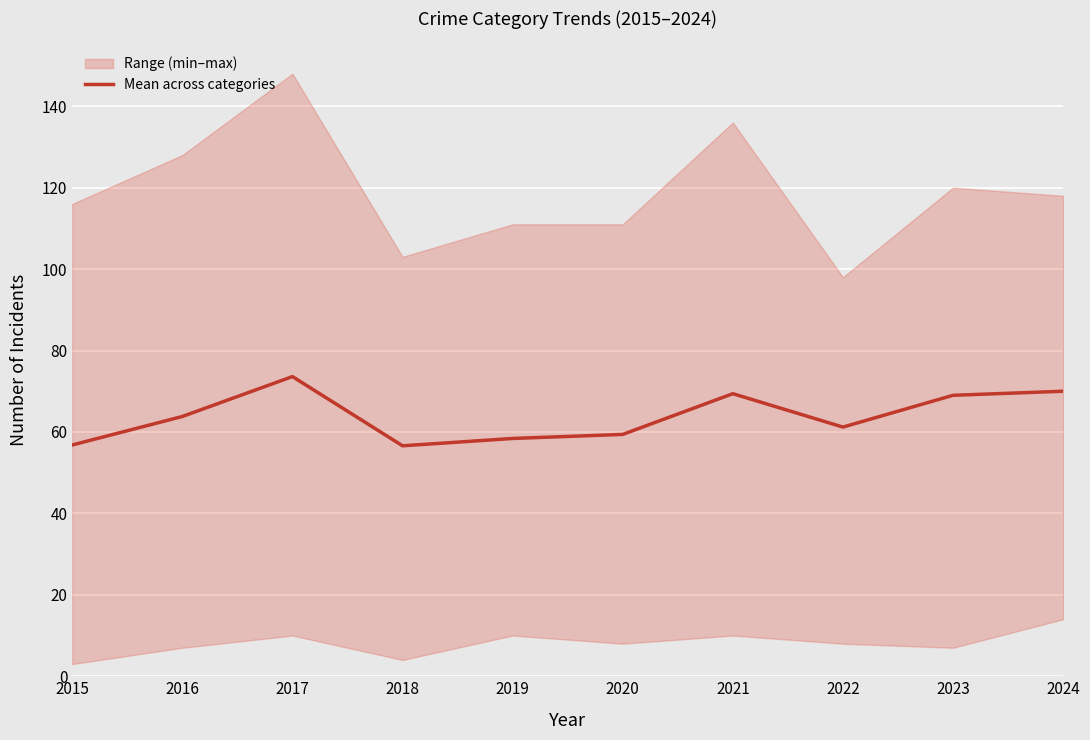

What is the change in value from 2015 to 2022?

+4.4